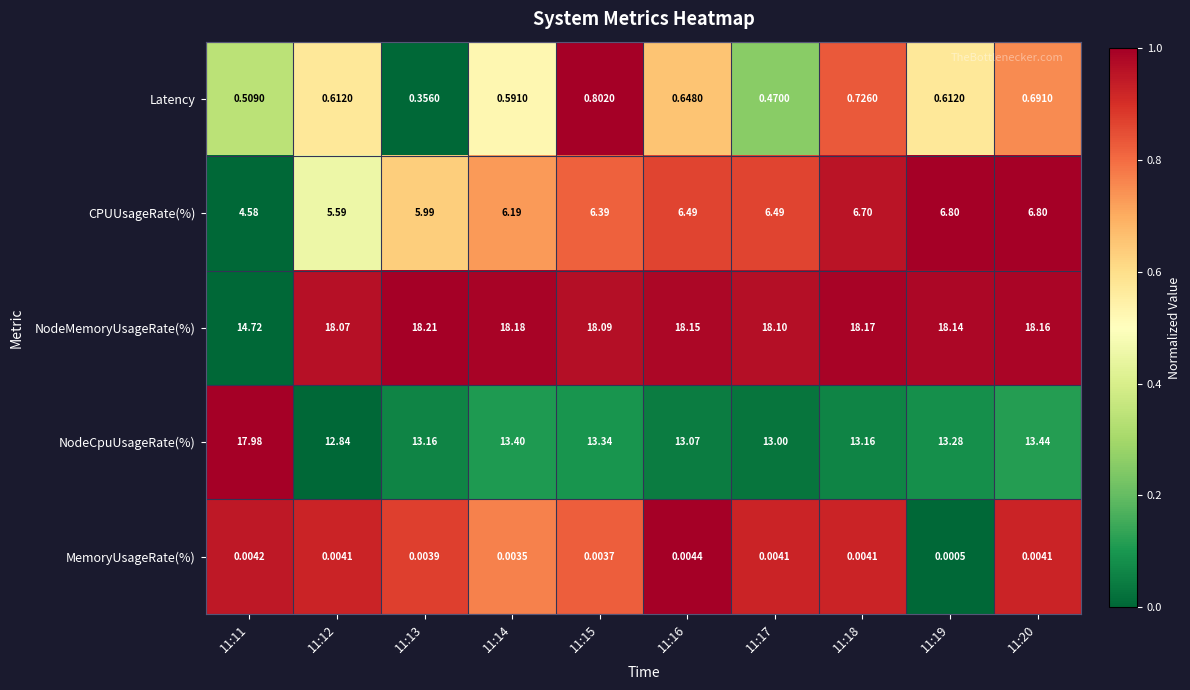

At 11:11, list the series in order from smallest to largest.

MemoryUsageRate(%), Latency, CPUUsageRate(%), NodeMemoryUsageRate(%), NodeCpuUsageRate(%)